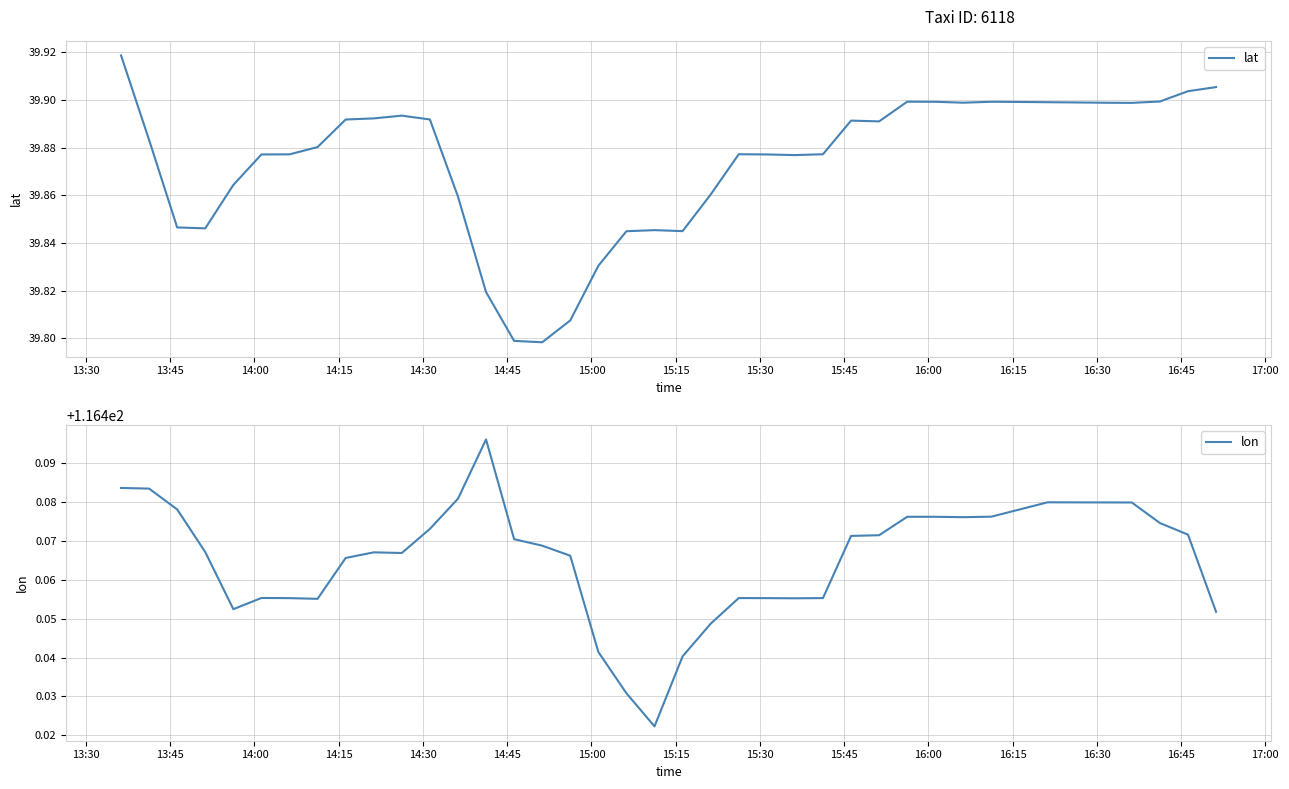

How many interior local peaks does the lon series have?

5